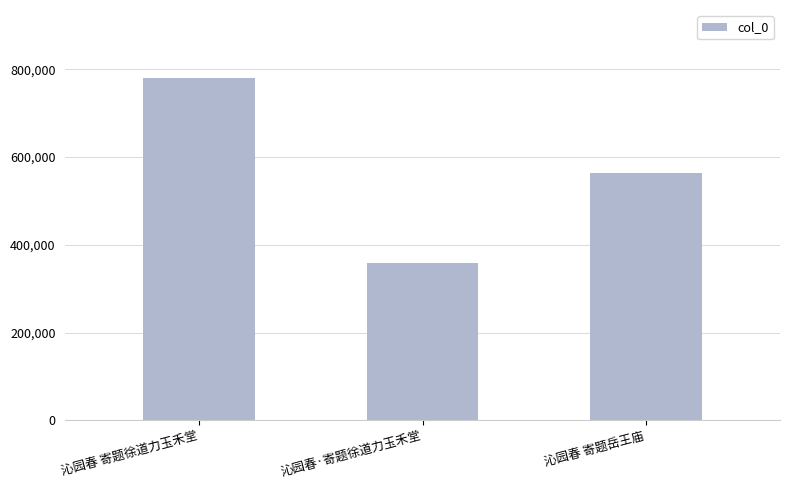

What is the label of the 1st bar from the left?

沁园春 寄题徐道力玉禾堂